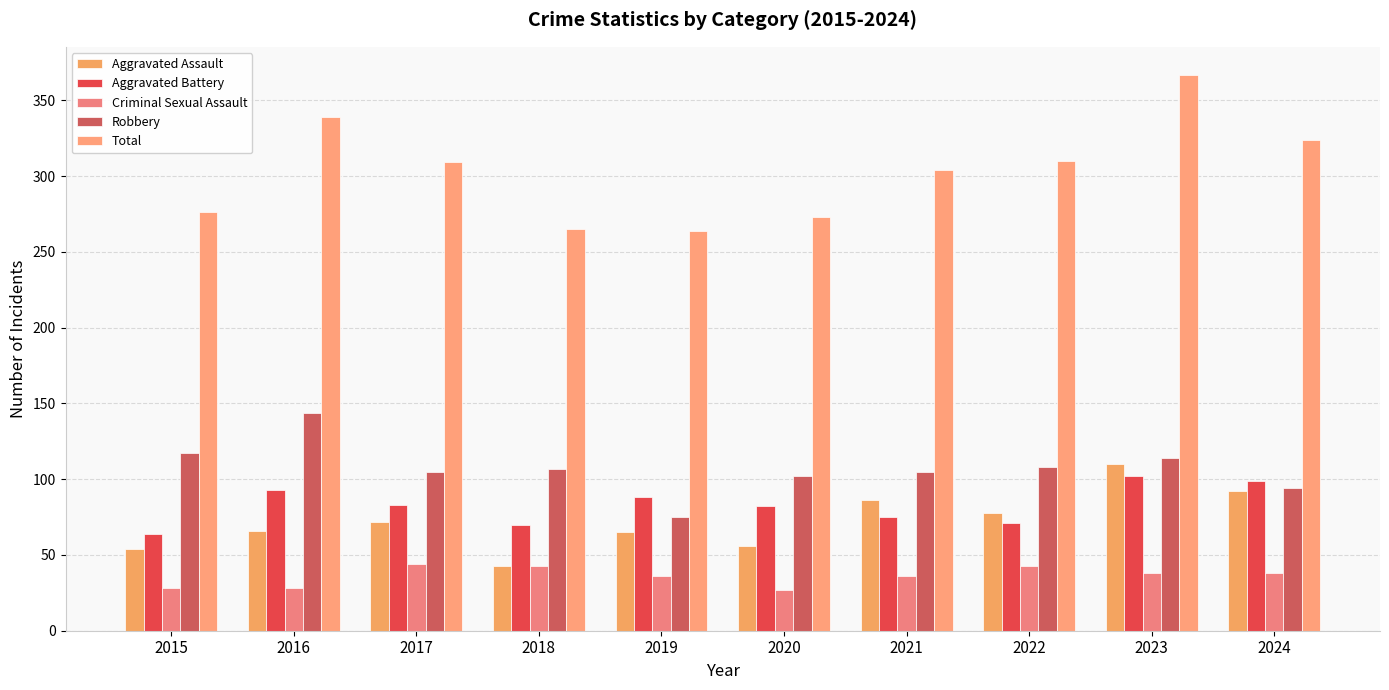

What is the smallest value displayed?

27